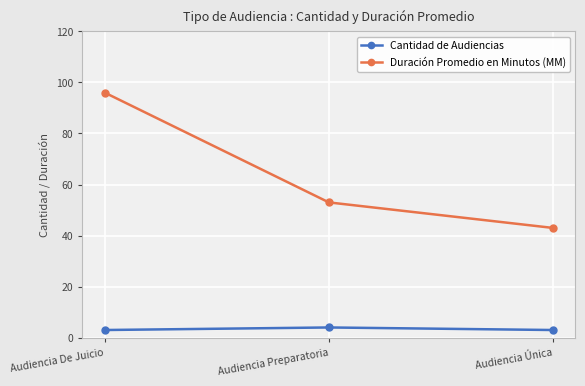

At which label does Duración Promedio en Minutos (MM) reach its peak?

Audiencia De Juicio